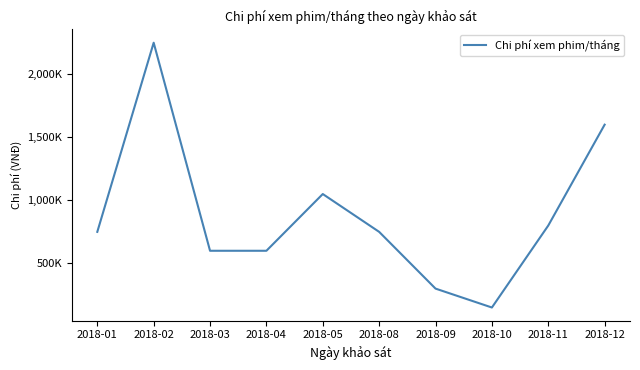

The value at 2018-12 is 1600000. True or false?

True